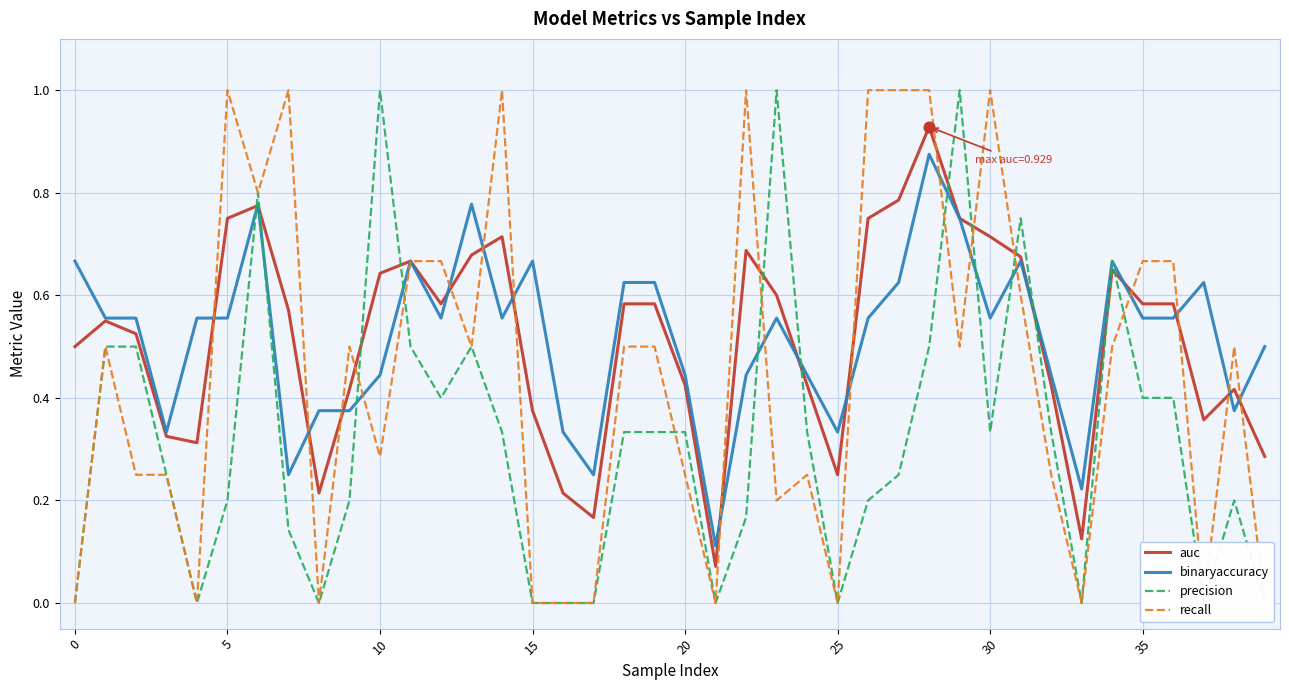

What are all the series names shown in the legend?

auc, binaryaccuracy, precision, recall